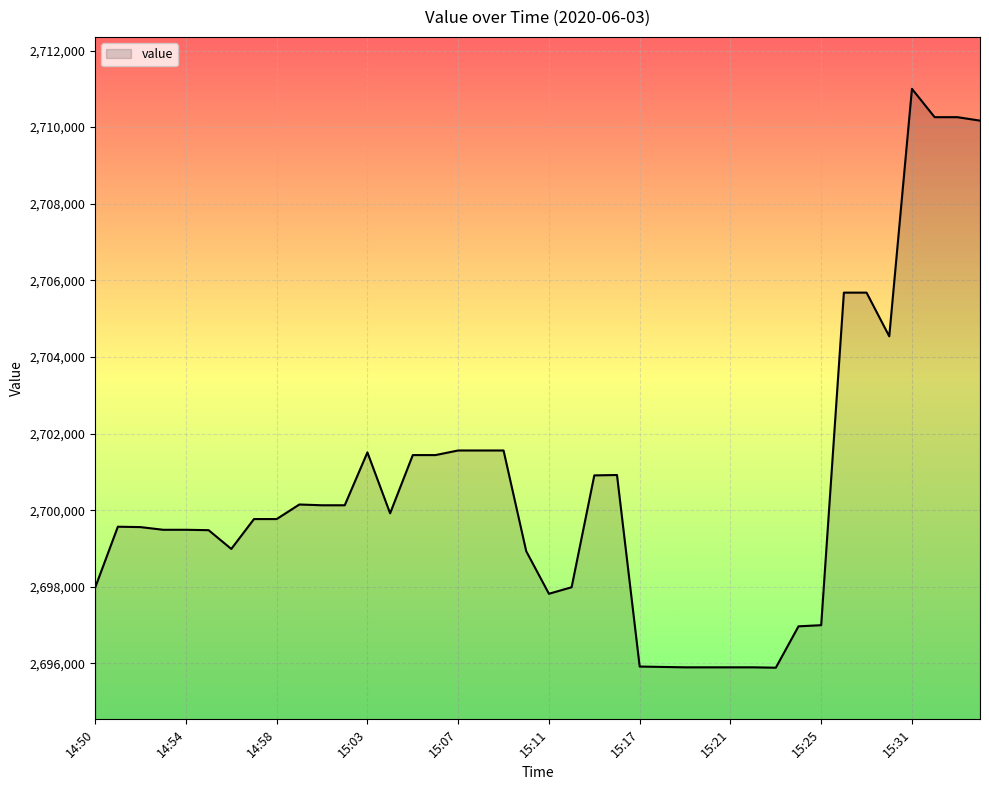

What is the greatest value displayed?

2711000